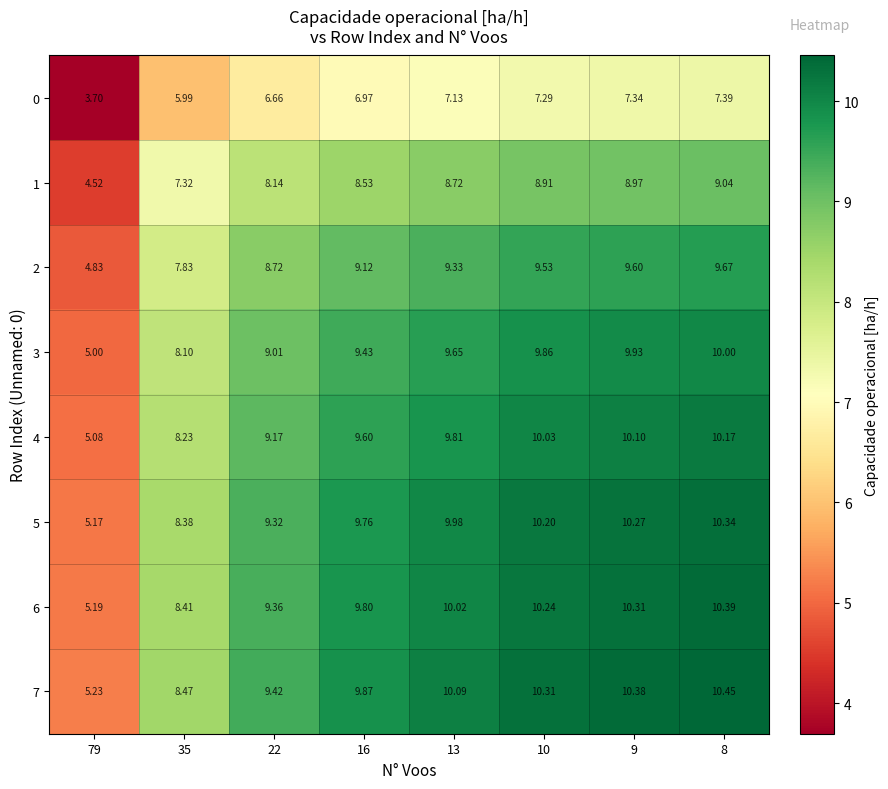

Is the value of 6 at 9 greater than the value of 7 at 35?

Yes